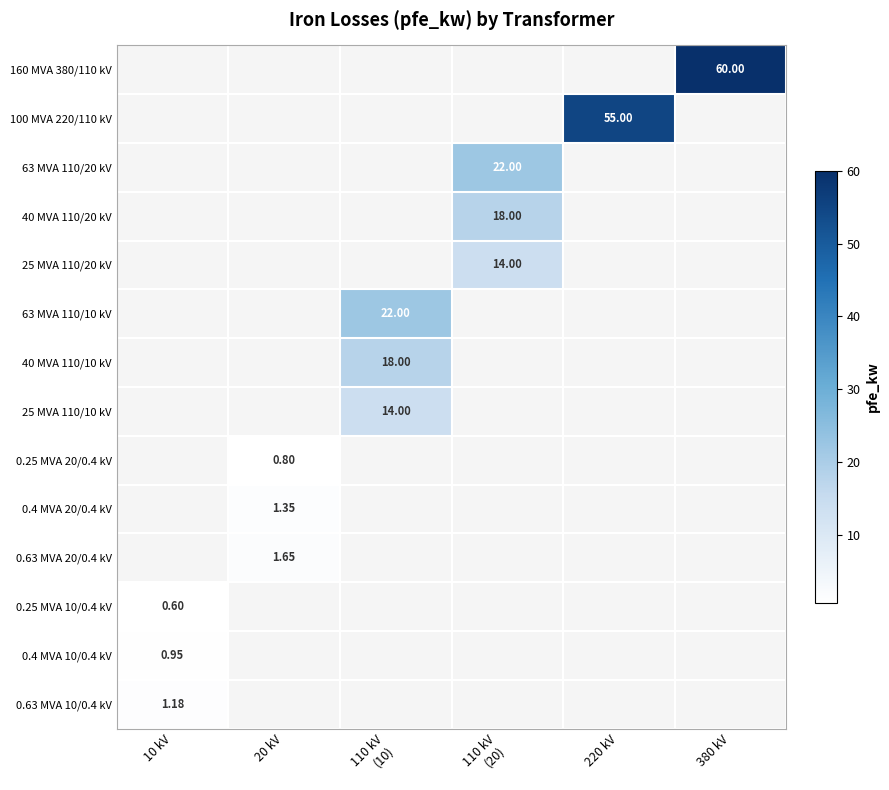

What is the greatest value displayed?

60.0